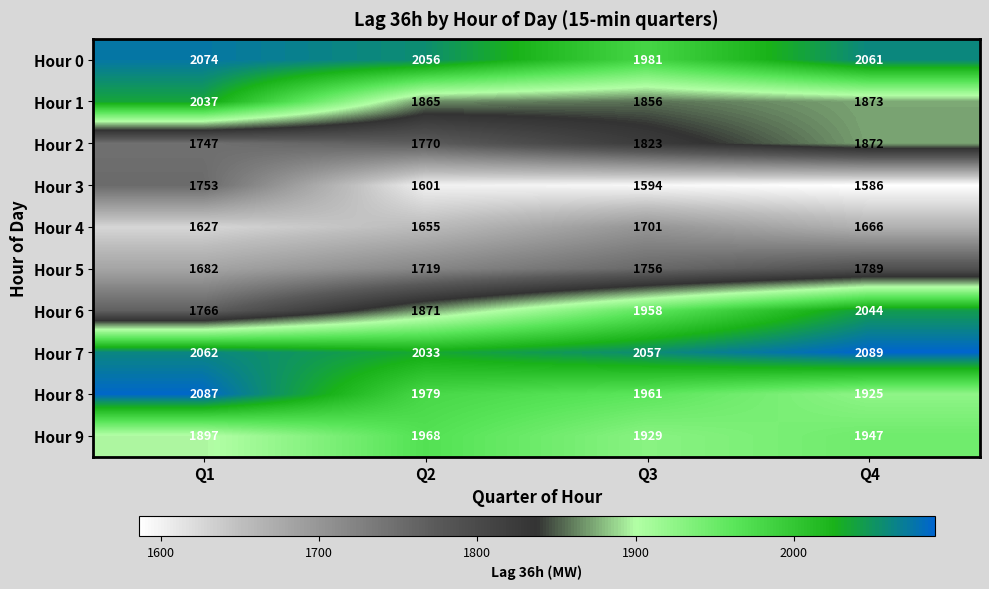

Rank the series at Q3 from lowest to highest value.

Hour 3, Hour 4, Hour 5, Hour 2, Hour 1, Hour 9, Hour 6, Hour 8, Hour 0, Hour 7